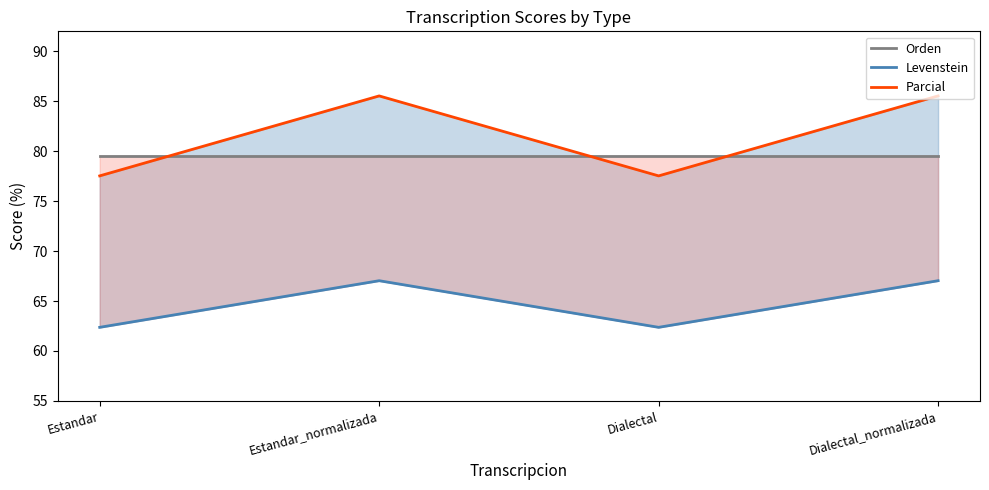

Is it true that Parcial equals 152.0 at Estandar_normalizada?

False